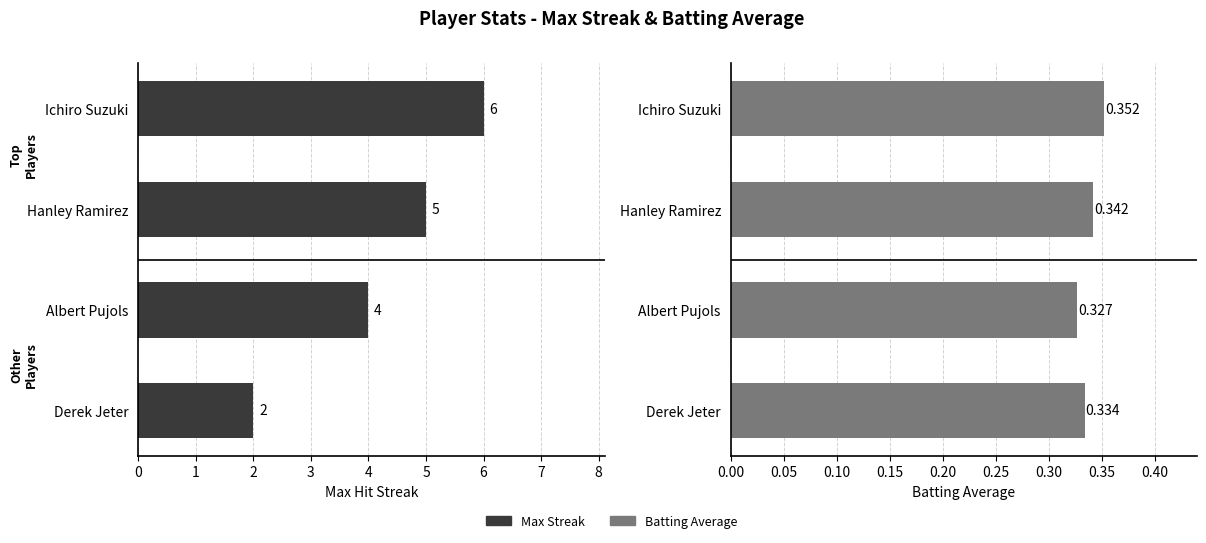

List the labels in order of Batting Average value, smallest first.

Albert Pujols, Derek Jeter, Hanley Ramirez, Ichiro Suzuki